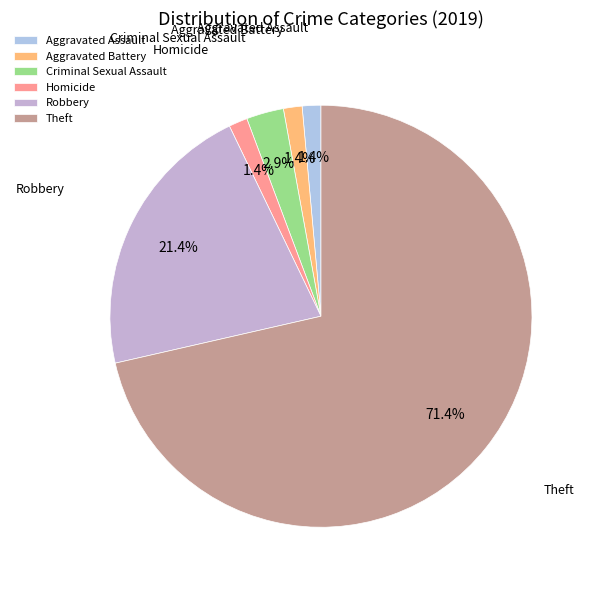

Which slice is the largest?

Theft